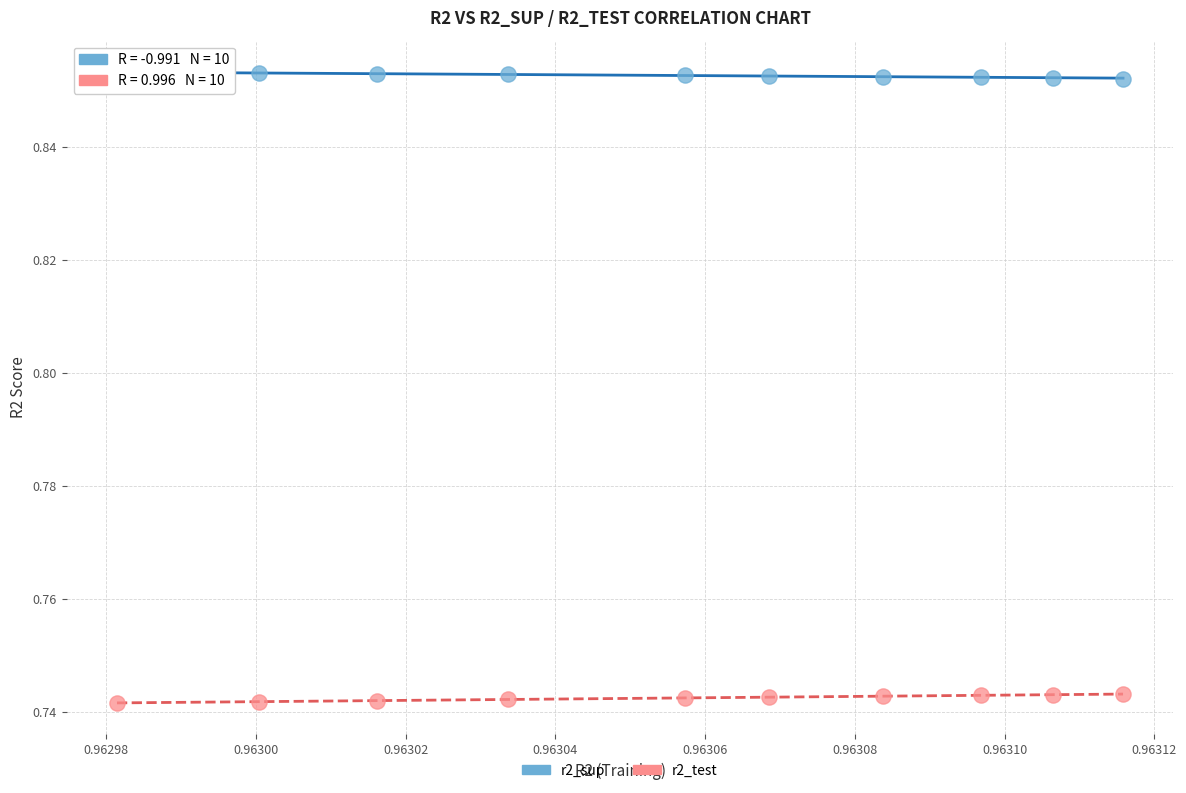

Which series reaches the maximum Y coordinate?

r2_sup